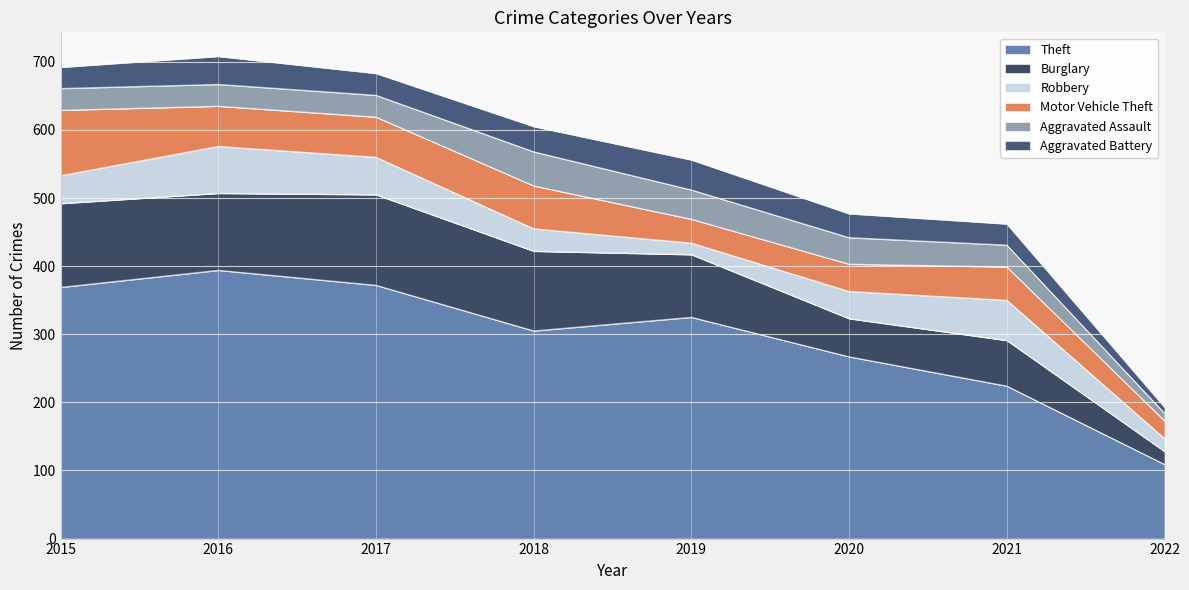

At how many categories does at least one series exceed 278?

5